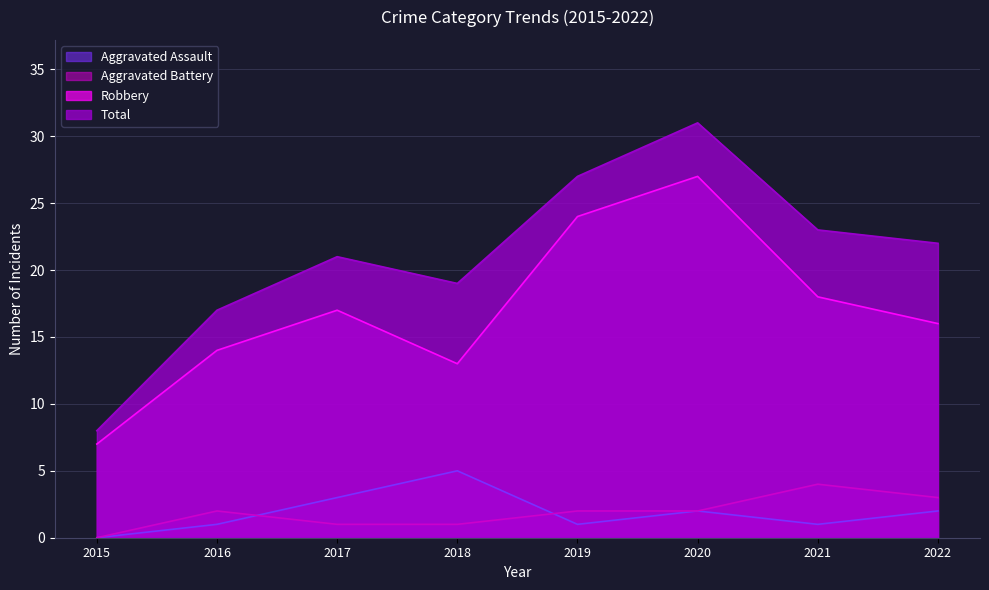

True or false: Robbery has more than 1 interior local peaks.

True